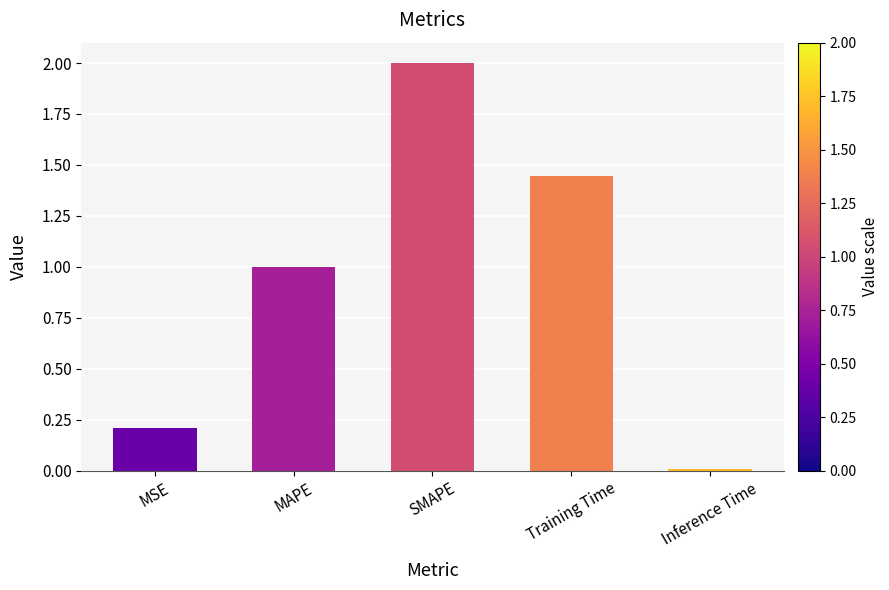

What is the greatest value displayed?

2.0